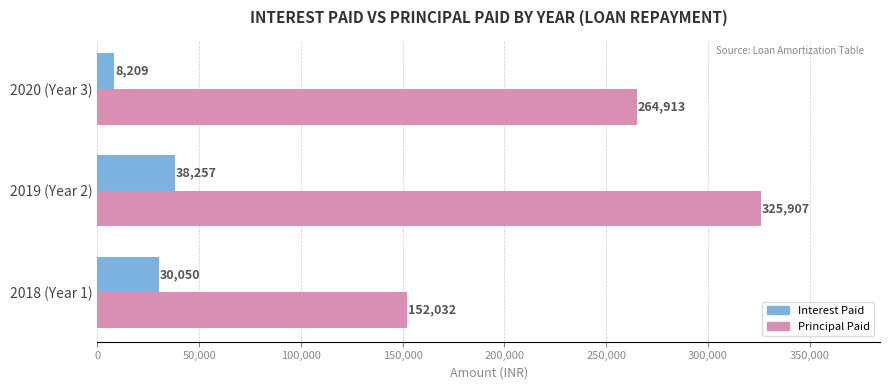

What is the average value of the Principal Paid series?

247617.3